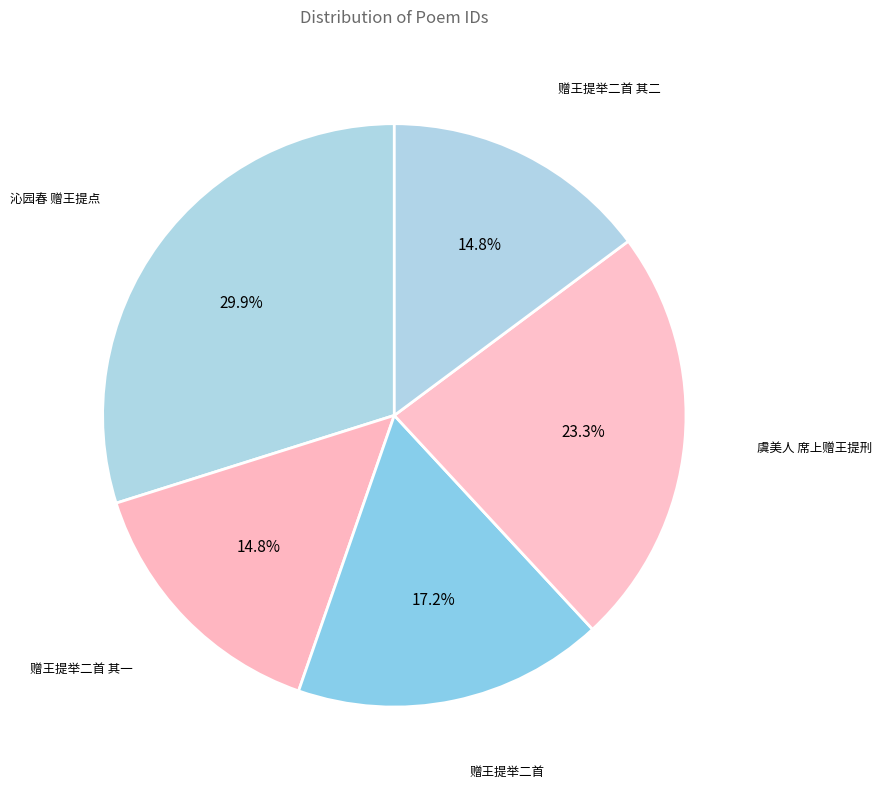

How many segments does this pie chart have?

5